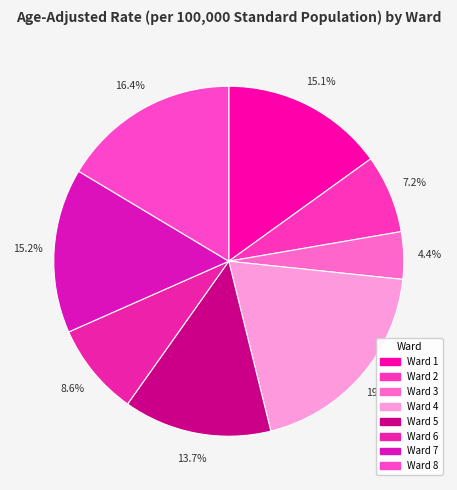

How many slices are in this pie chart?

8